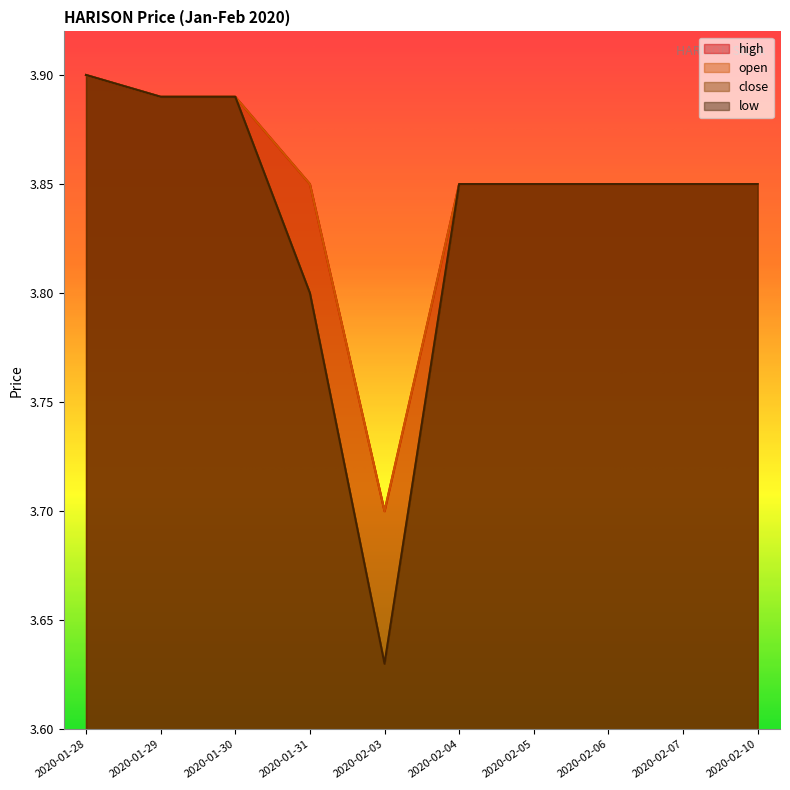

What is the difference between the maximum and minimum values in the high series?

0.2